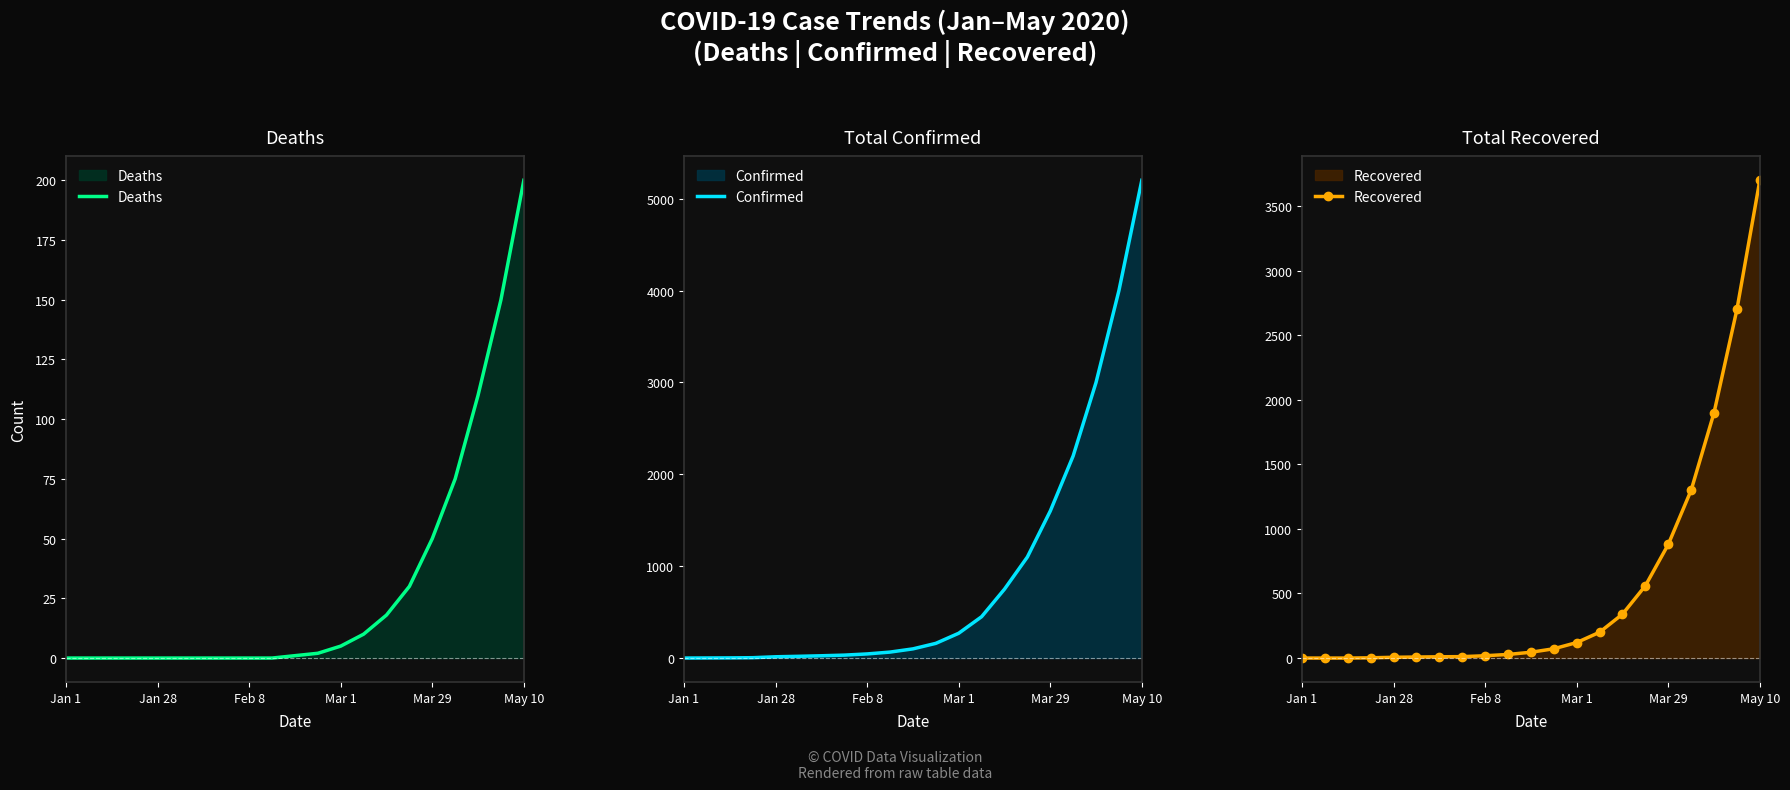

The Deaths series shows 92 at Mar 29. True or false?

False